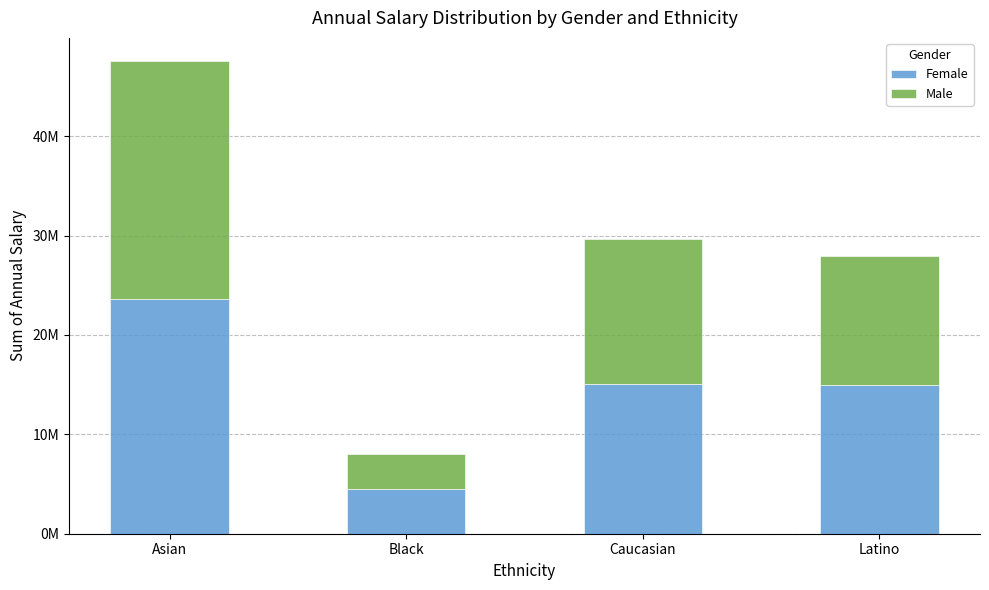

What is the label of the 3rd bar from the right?

Black